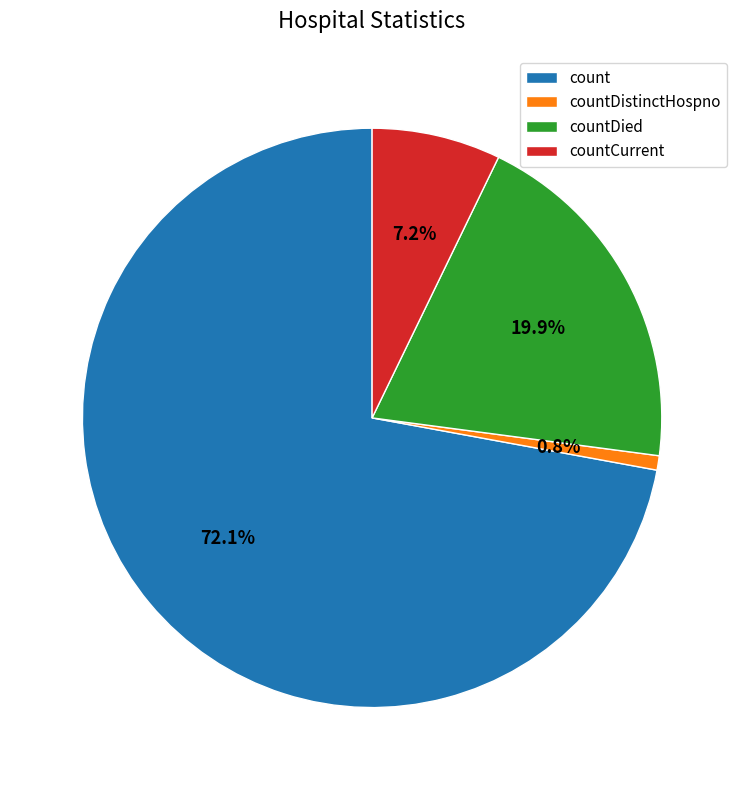

What portion of the pie excludes count?

27.9%